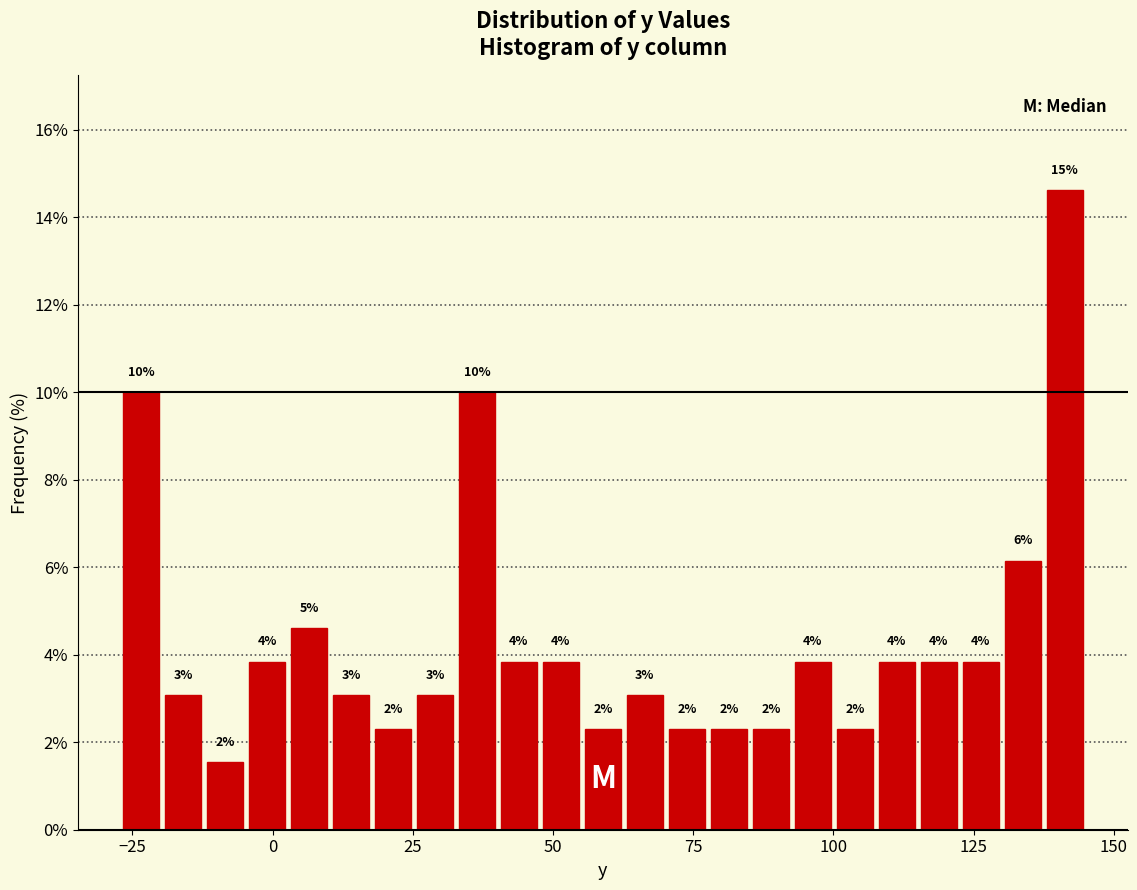

Around what value on the x-axis is the tallest bar? Give the approximate position of its centre, as read against the axis.

140